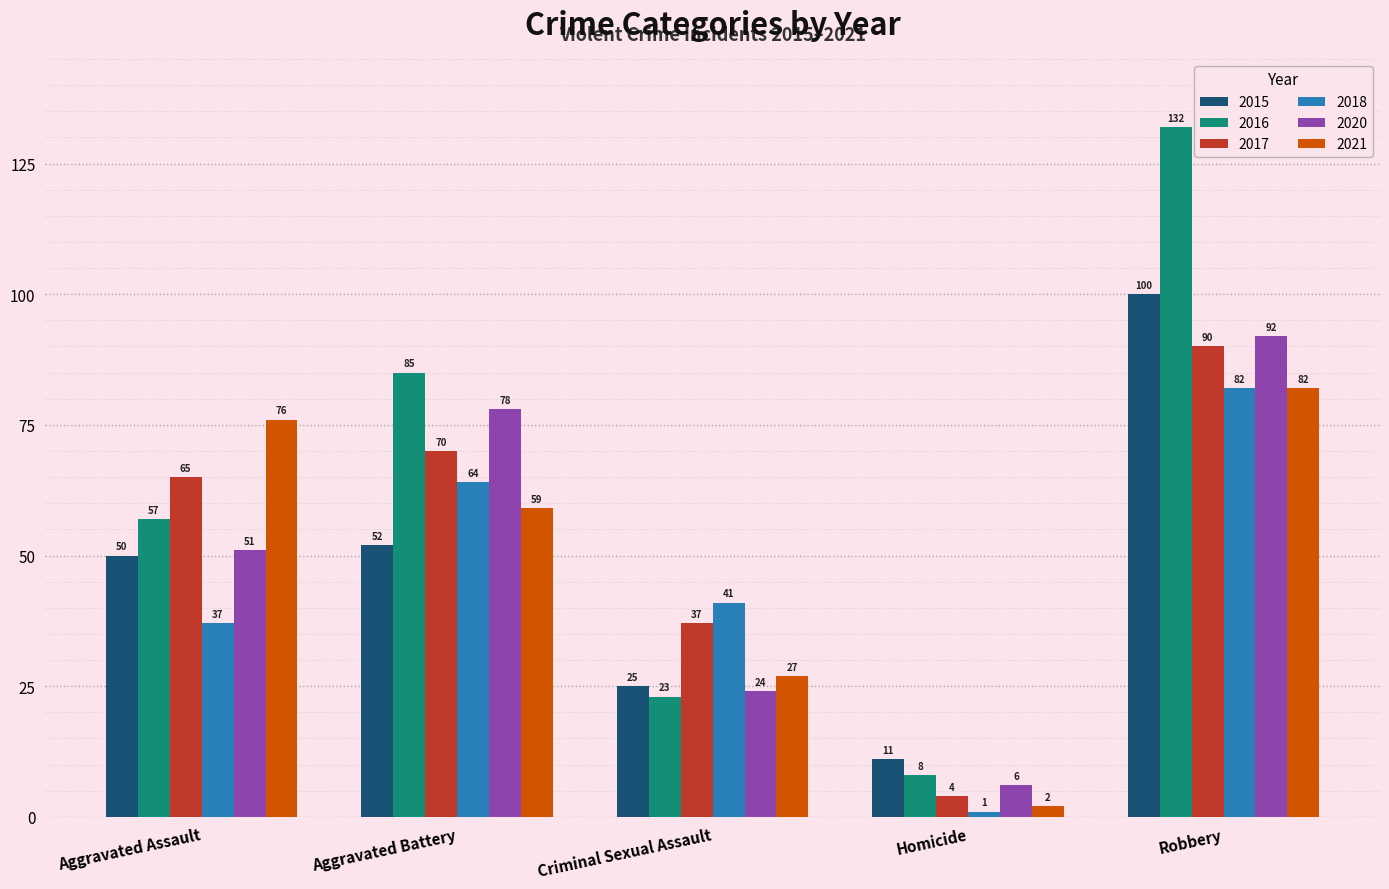

Is it true that 2015 equals 16 at Aggravated Assault?

False